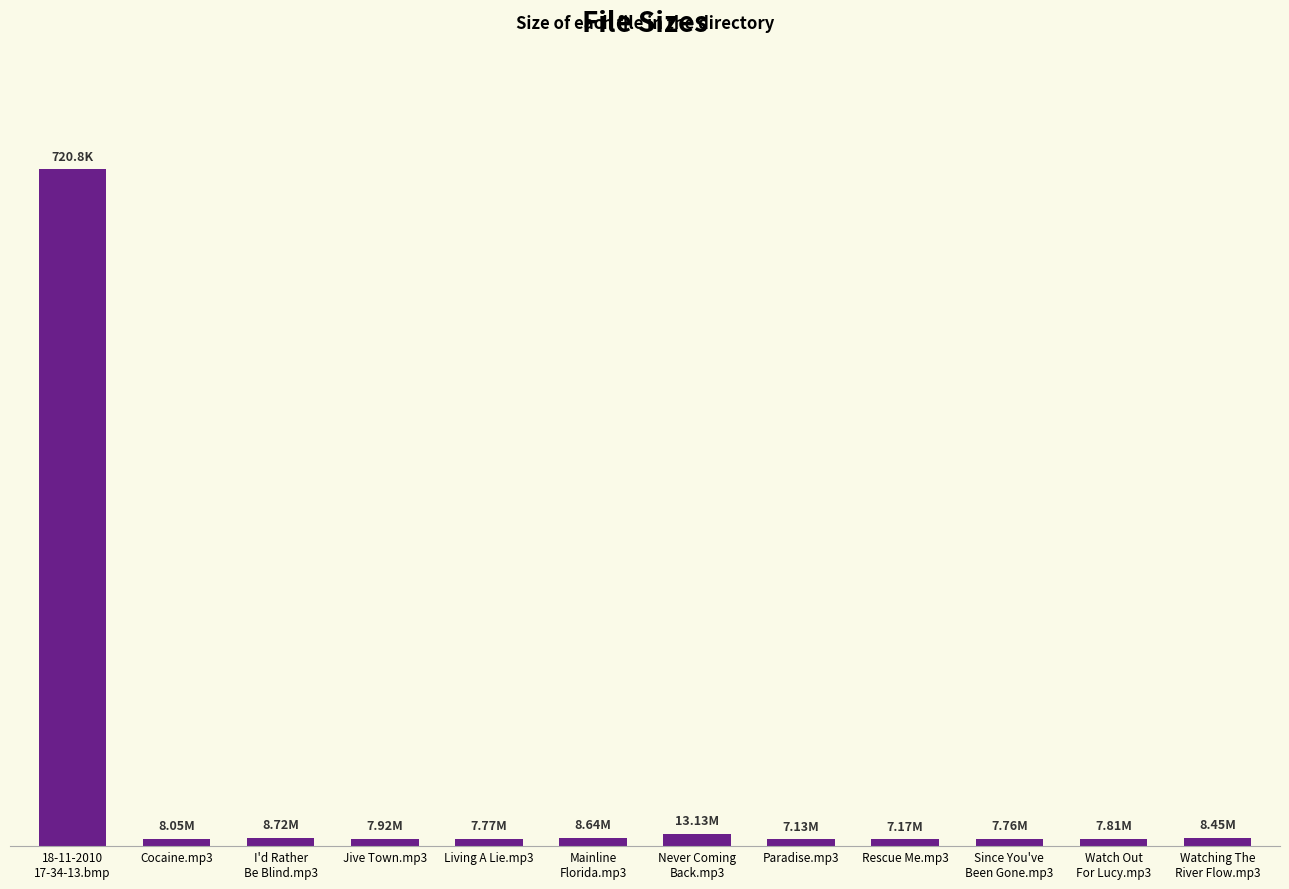

Which has a higher value, Jive Town.mp3 or Rescue Me.mp3?

Jive Town.mp3